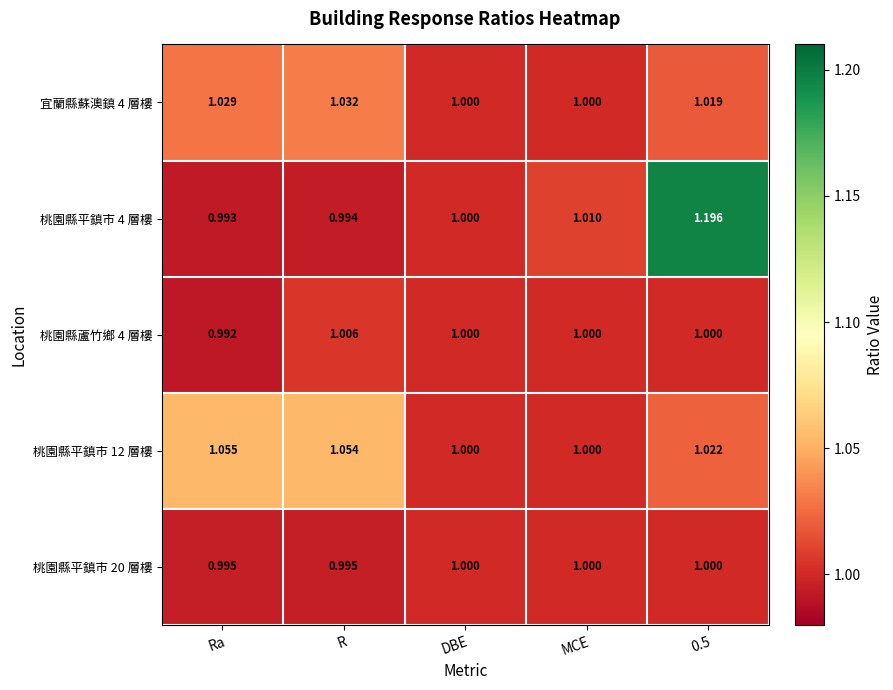

Which category has the lowest value across all series?

Ra